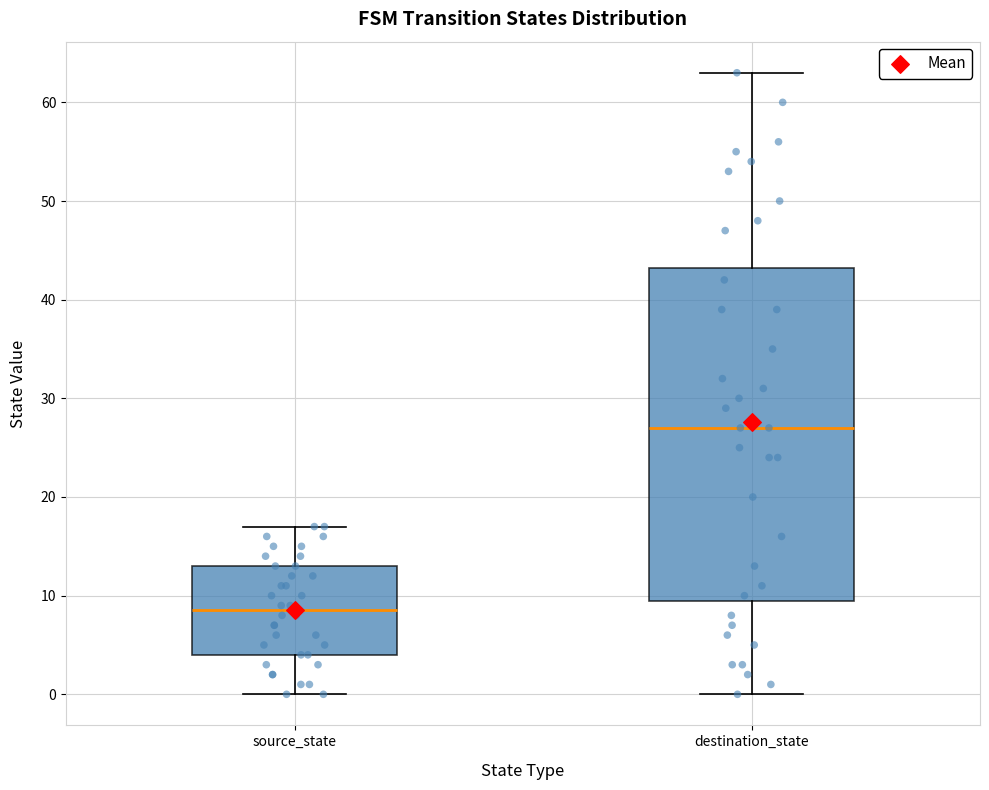

Which box's median line is the highest?

destination_state